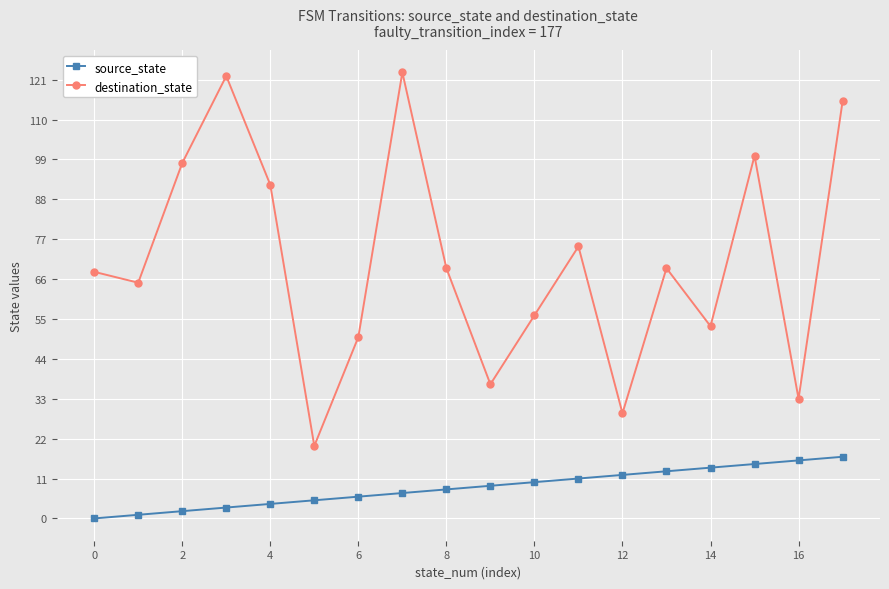

What is the maximum value for source_state?

17